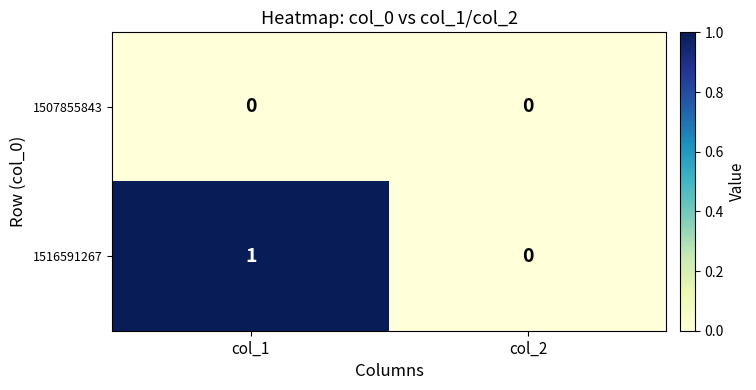

What is the difference between the highest and lowest values at col_1?

1